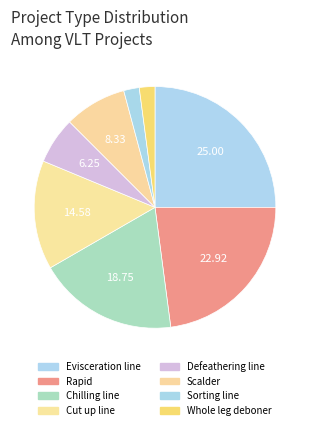

The Sorting line slice represents 2% of the pie. True or false?

True